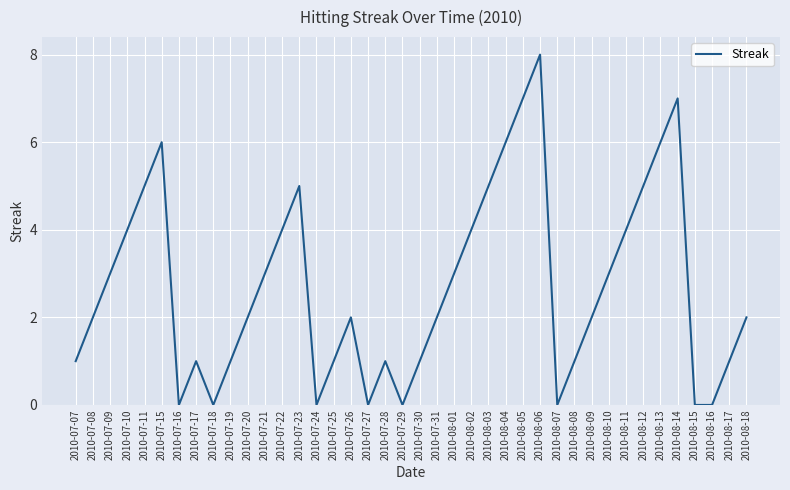

Count the values in the range 1 to 5.

26